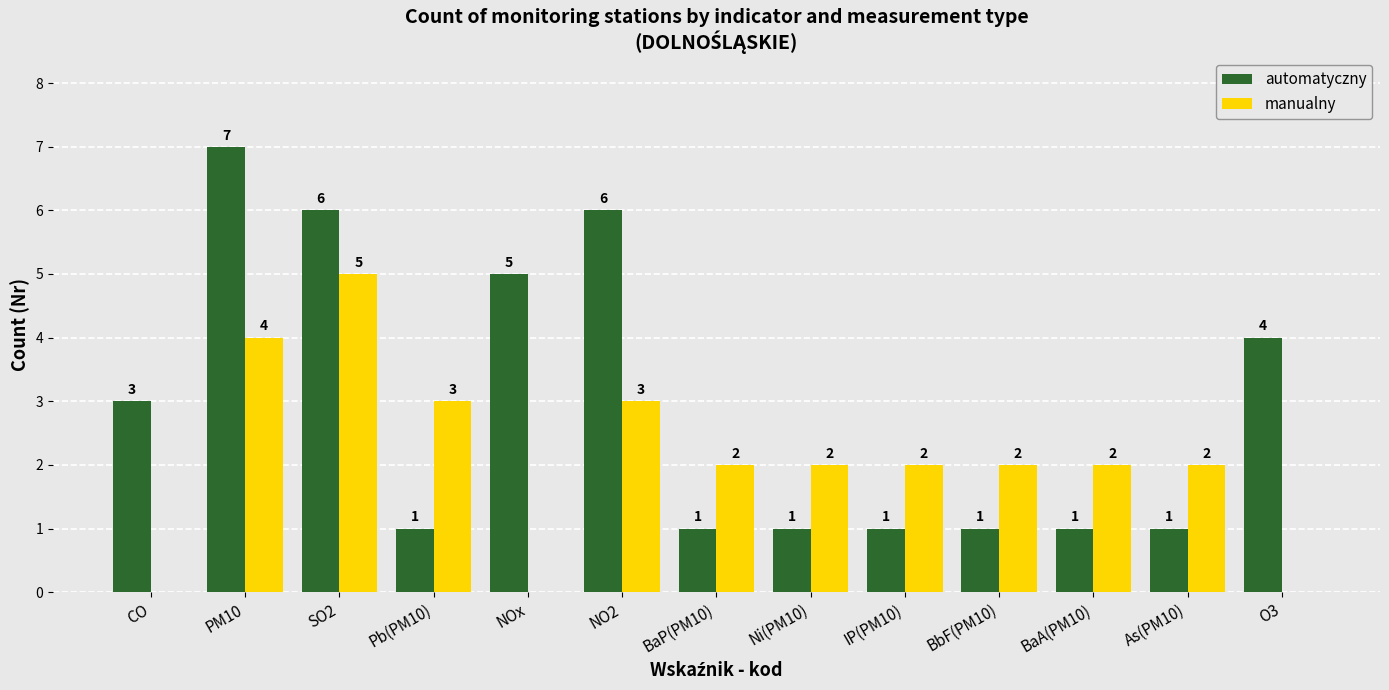

Reading left to right, what are all the values shown in this chart?

automatyczny: CO=3	PM10=7	SO2=6	Pb(PM10)=1	NOx=5	NO2=6	BaP(PM10)=1	Ni(PM10)=1	IP(PM10)=1	BbF(PM10)=1	BaA(PM10)=1	As(PM10)=1	O3=4
manualny: CO=0	PM10=4	SO2=5	Pb(PM10)=3	NOx=0	NO2=3	BaP(PM10)=2	Ni(PM10)=2	IP(PM10)=2	BbF(PM10)=2	BaA(PM10)=2	As(PM10)=2	O3=0